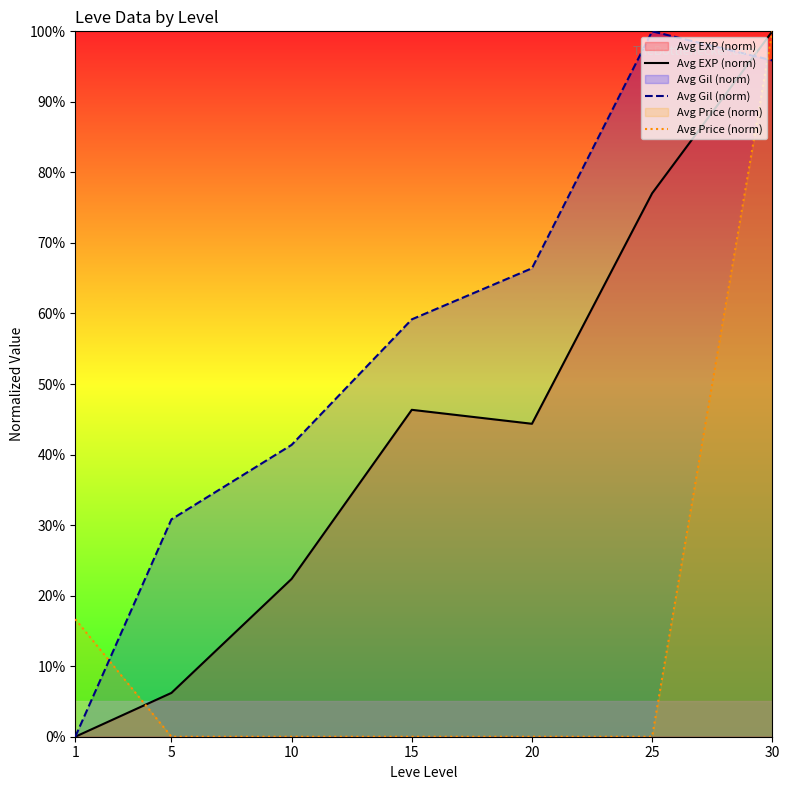

Reading left to right, what are all the values shown in this chart?

Avg EXP (norm): 1=0.0	5=6.2	10=22.4	15=46.3	20=44.4	25=77.0	30=100.0
Avg Gil (norm): 1=0.0	5=30.8	10=41.4	15=59.2	20=66.4	25=100.0	30=95.9
Avg Price (norm): 1=16.7	5=0.0	10=0.0	15=0.0	20=0.0	25=0.0	30=100.0